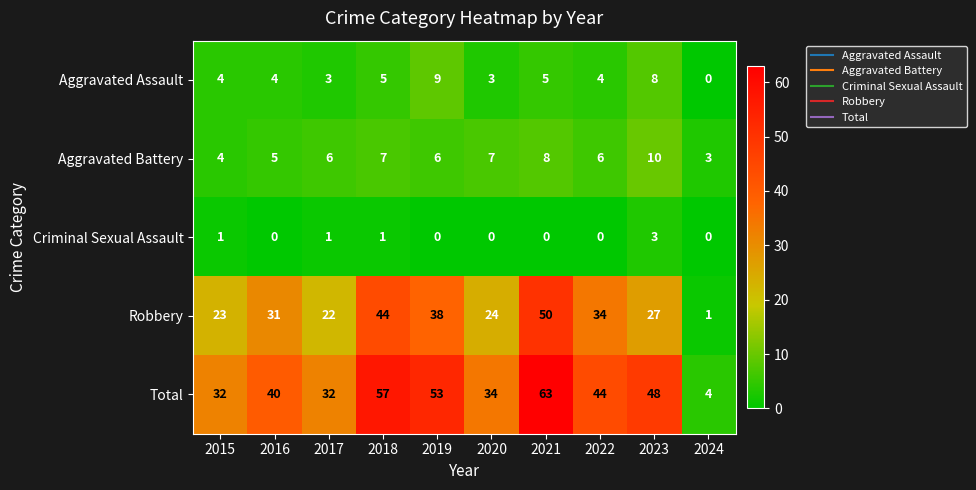

Which series has the largest total across all categories?

Total